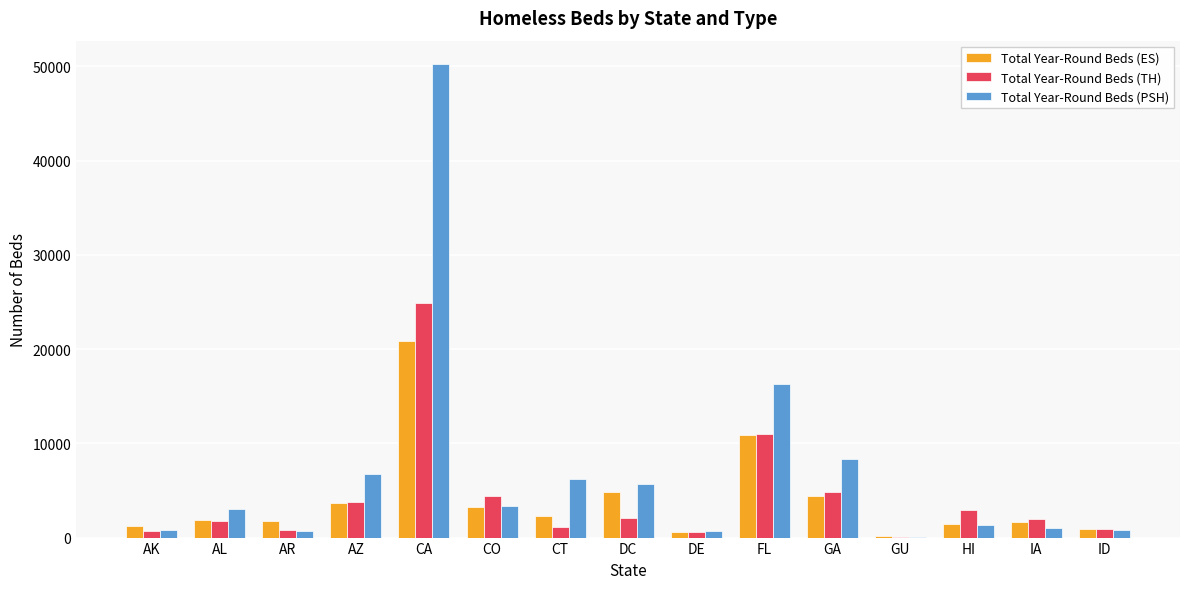

Where is Total Year-Round Beds (ES) nearest to the value 10494?

FL